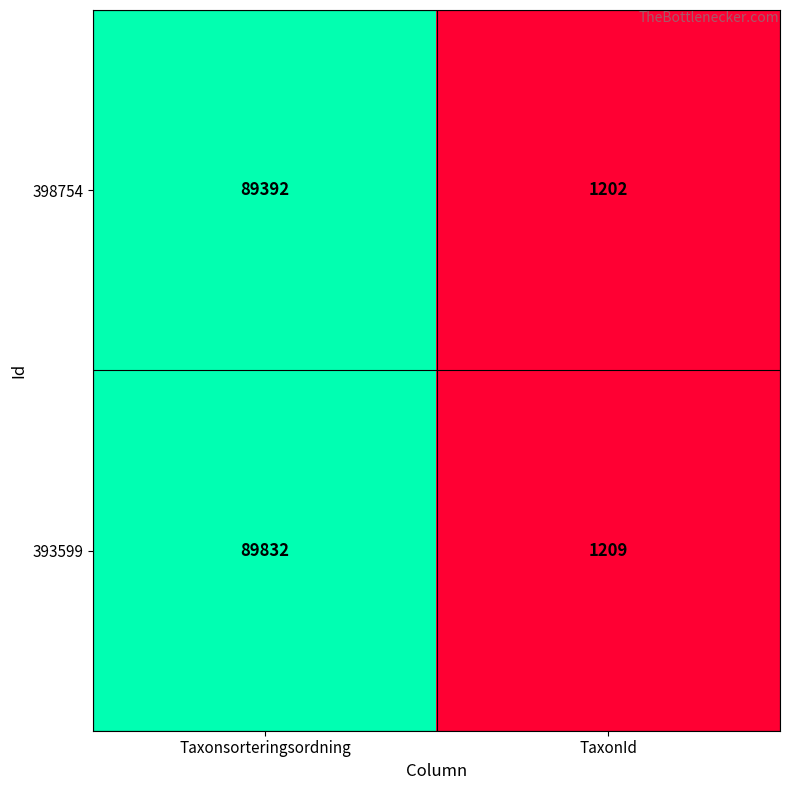

The value of 398754 at Taxonsorteringsordning is 18985. True or false?

False